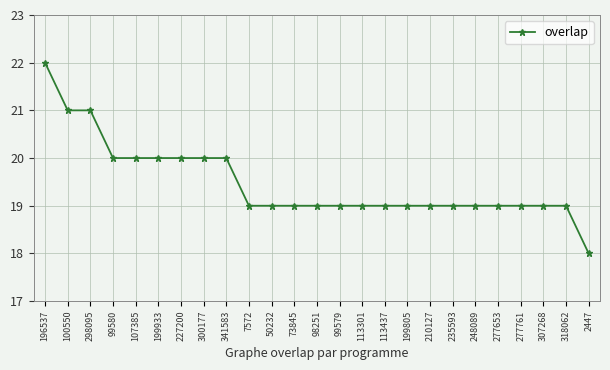

What is the value of the 17th point from the left?

19